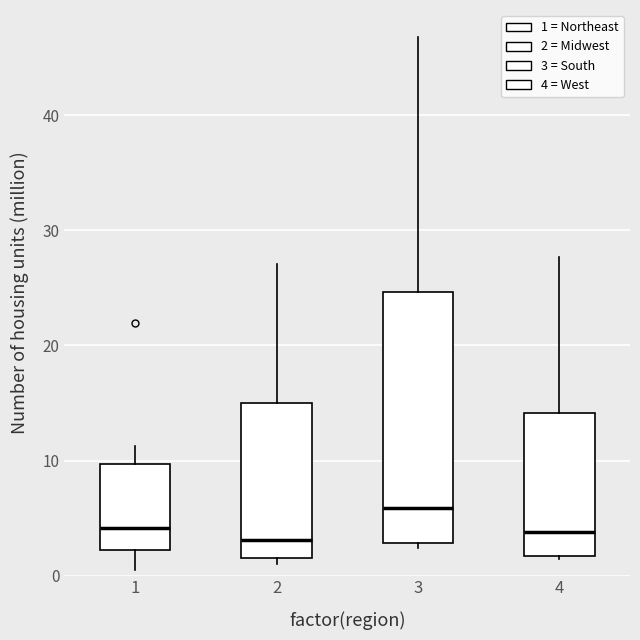

Comparing the boxes themselves (not the whiskers), which one is the tallest?

3